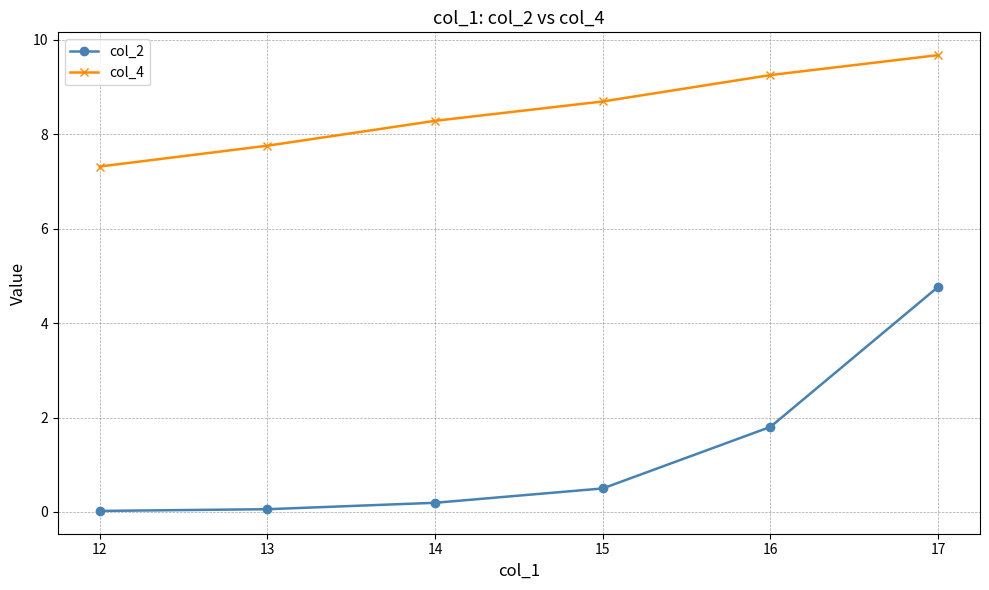

How many data points does each series have?

6